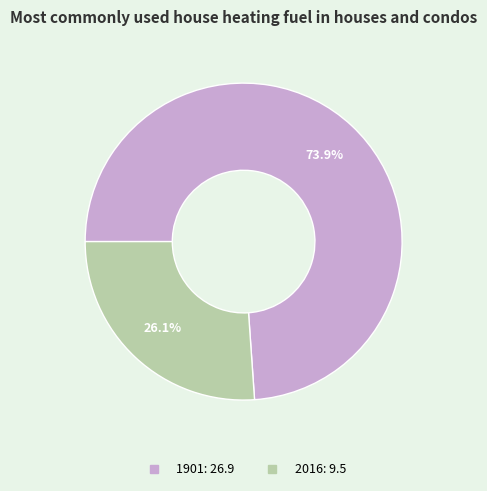

True or false: 2016 accounts for 26% of the total.

True